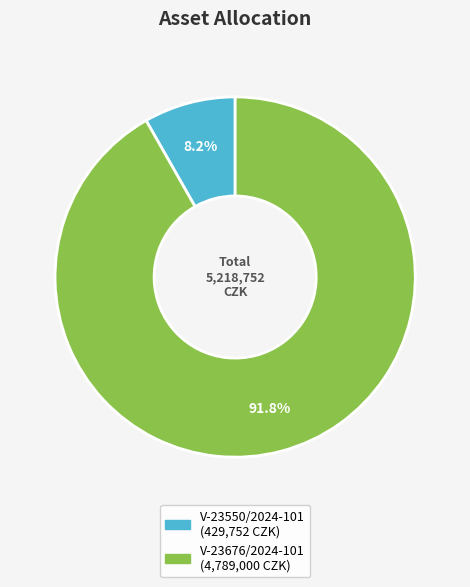

Rank the categories by value from lowest to highest.

V-23550/2024-101, V-23676/2024-101